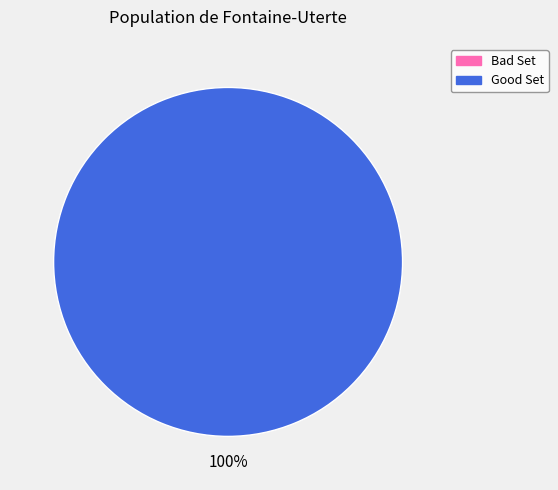

To the nearest percent, what percentage of the pie is Good Set?

100%